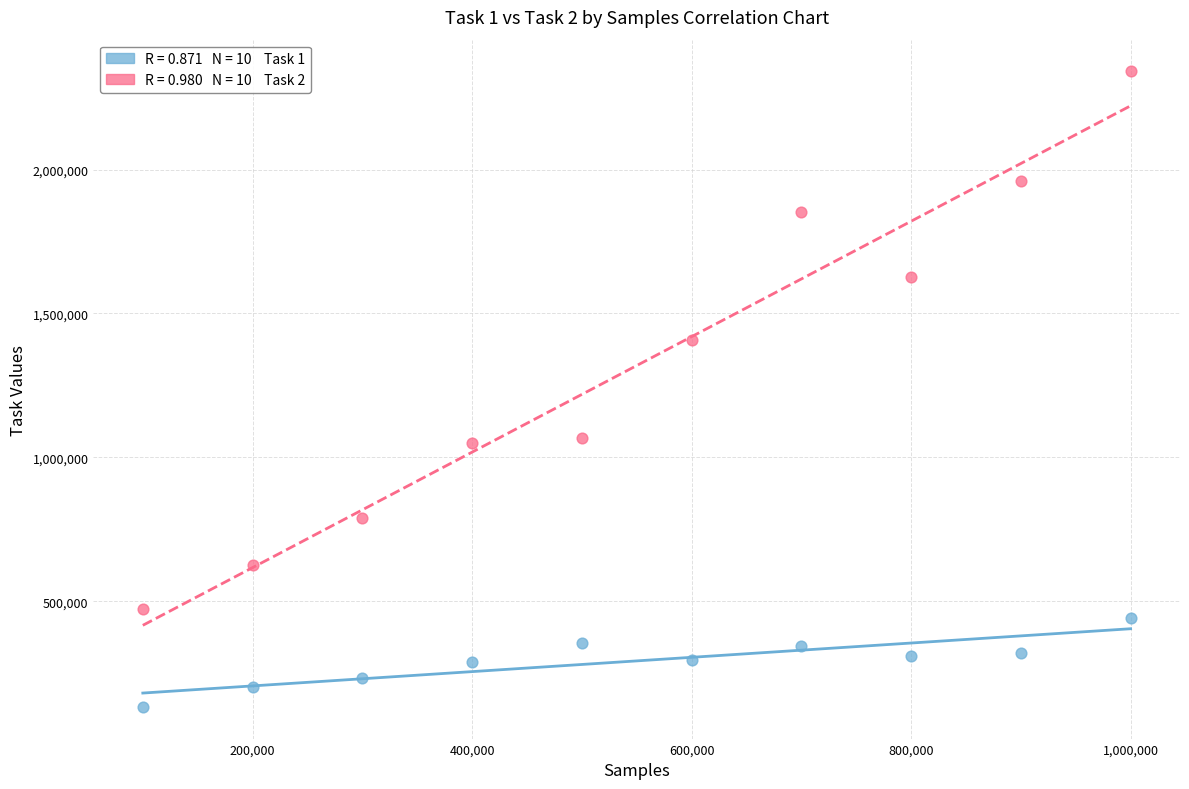

Across all data points, what is the range of Y values (max minus min)?

2207529